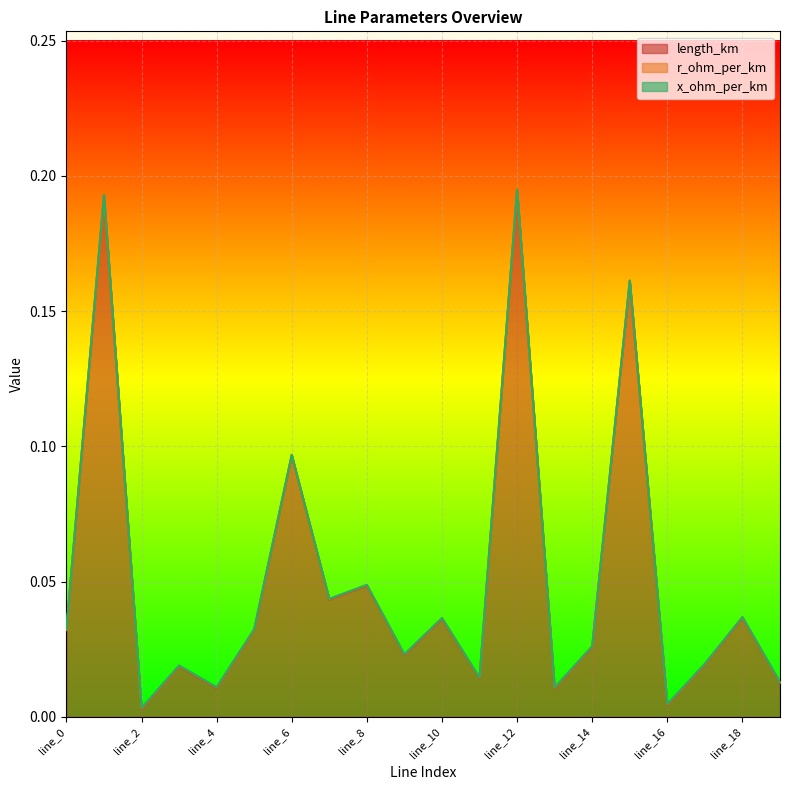

Is the value of length_km at line_7 greater than the value of x_ohm_per_km at line_15?

No